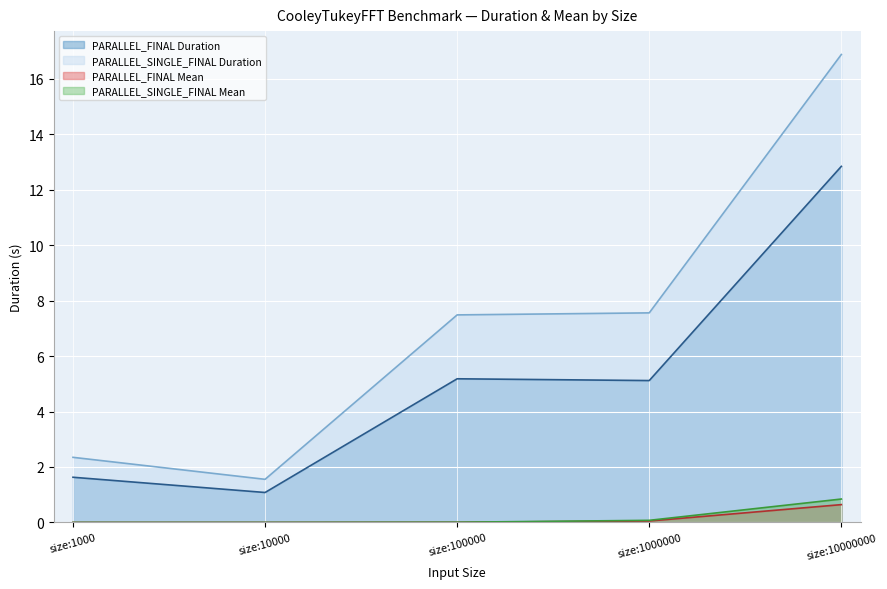

True or false: PARALLEL_FINAL Mean and PARALLEL_FINAL Duration intersect in this chart.

False